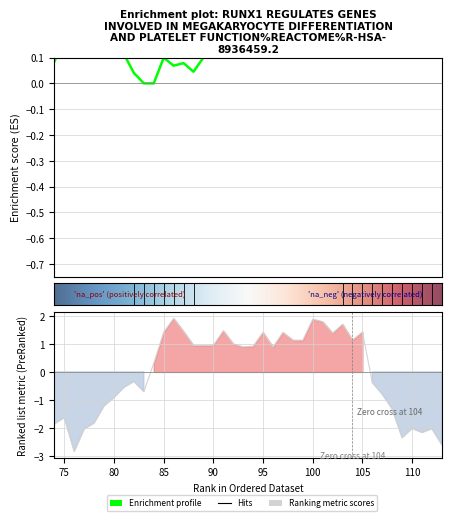

Does the chart have visible grid lines?

Yes